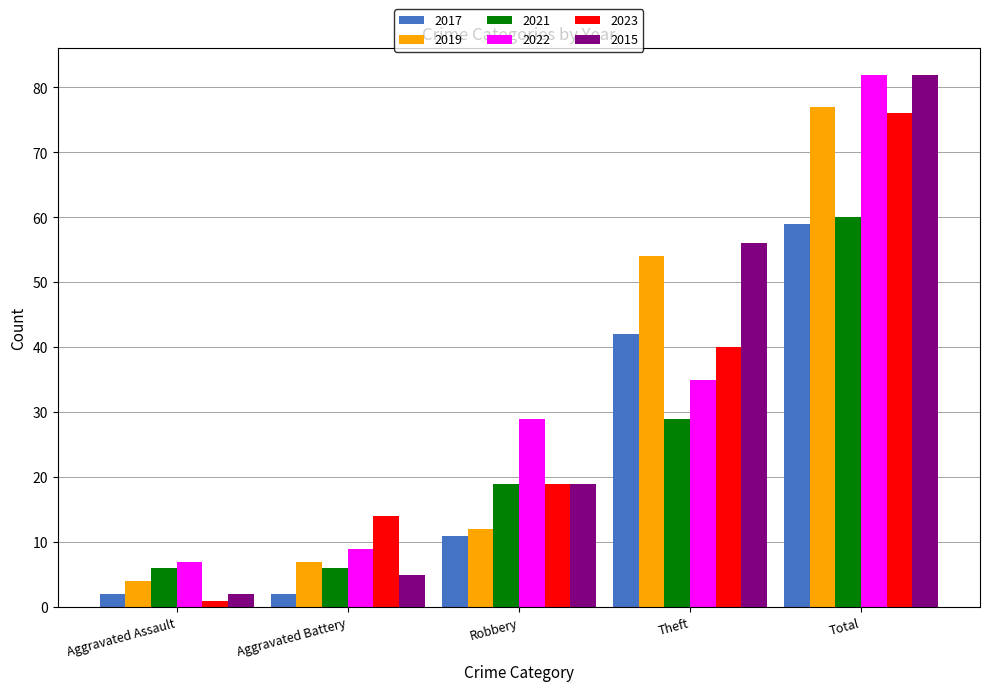

What is the label of the 4th bar from the left?

Theft